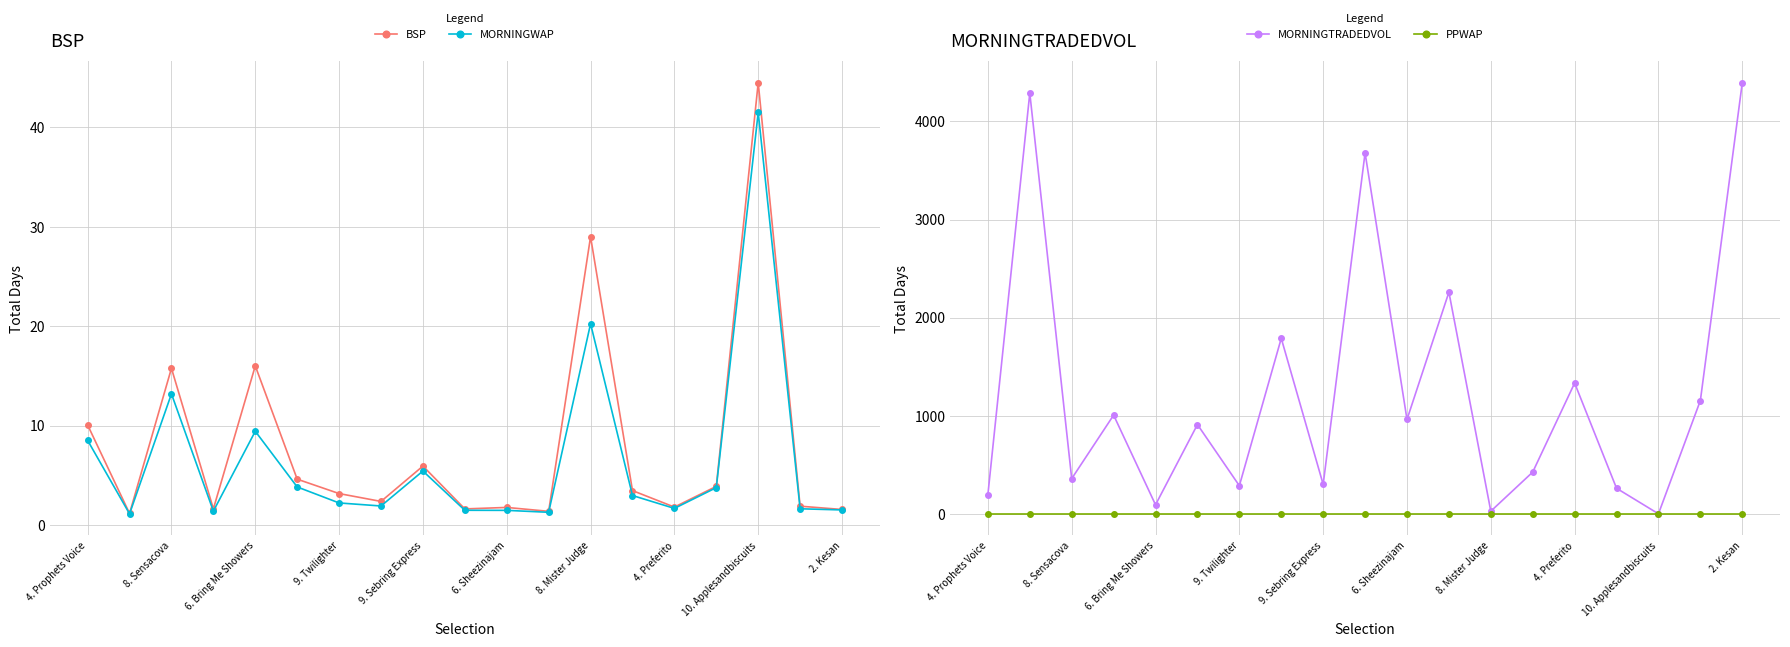

Is this an area chart (filled region under the line)?

No